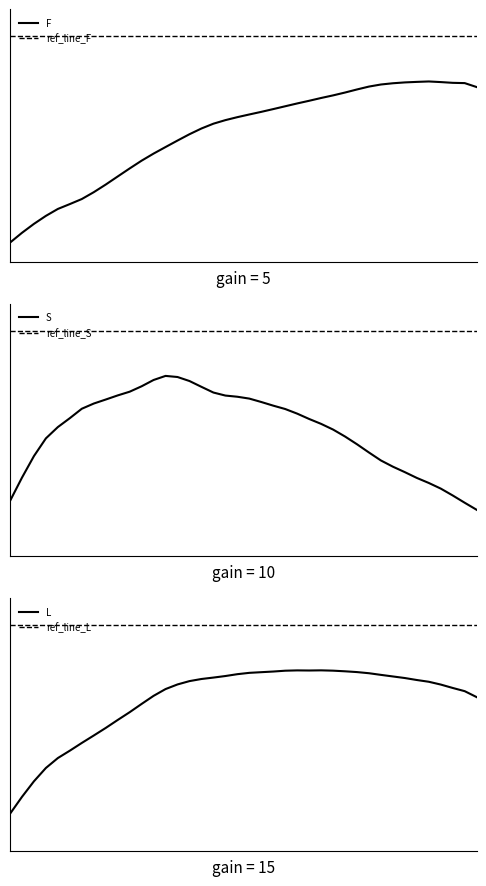

How many interior local peaks does the L series have?

2